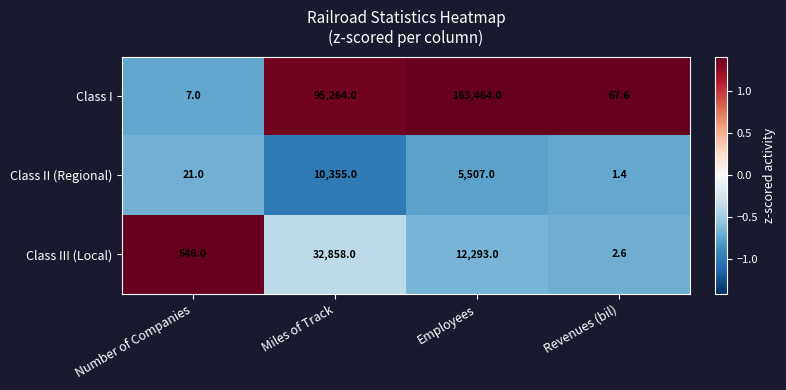

Read the Class I value at Revenues (bil).

67.6